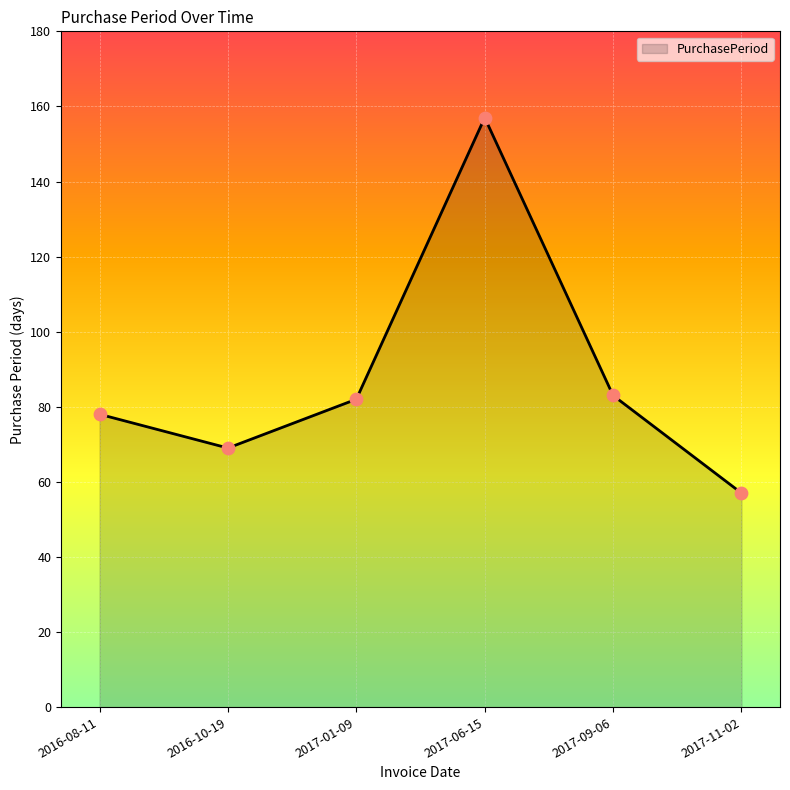

Which has a higher value, 2017-09-06 or 2016-08-11?

2017-09-06